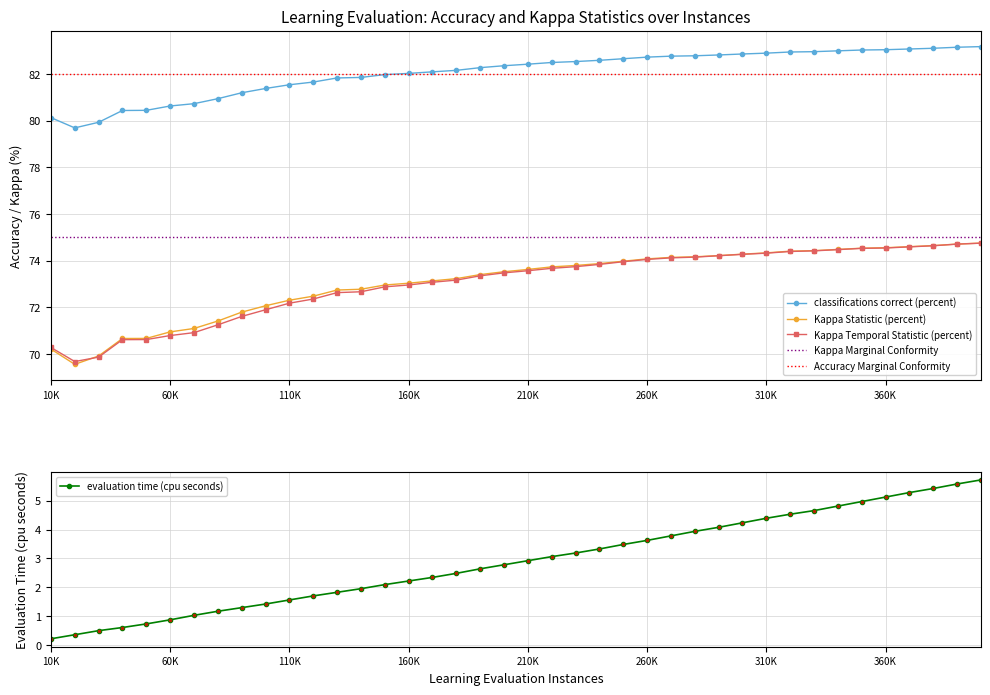

Is this an area chart (filled region under the line)?

No